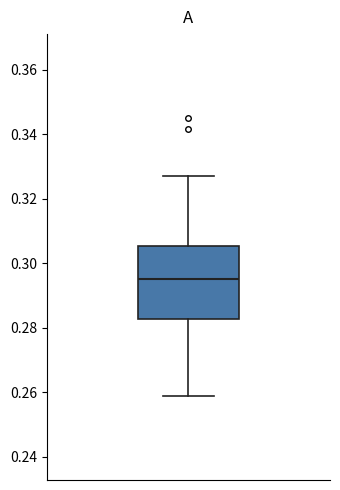

Read this box plot against the y-axis: the position of the median line, the range covered by the box, and the ends of both whiskers. The values are not printed on the chart, so give them approximately, as read against the axis.

median 0.296, box 0.282 to 0.306, whiskers 0.258 to 0.328